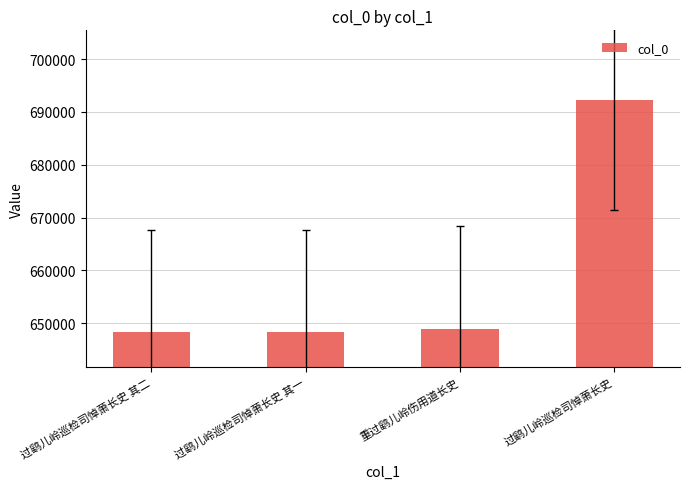

What is the label of the 1st bar from the left?

过鹞儿岭巡检司悼萧长史 其二